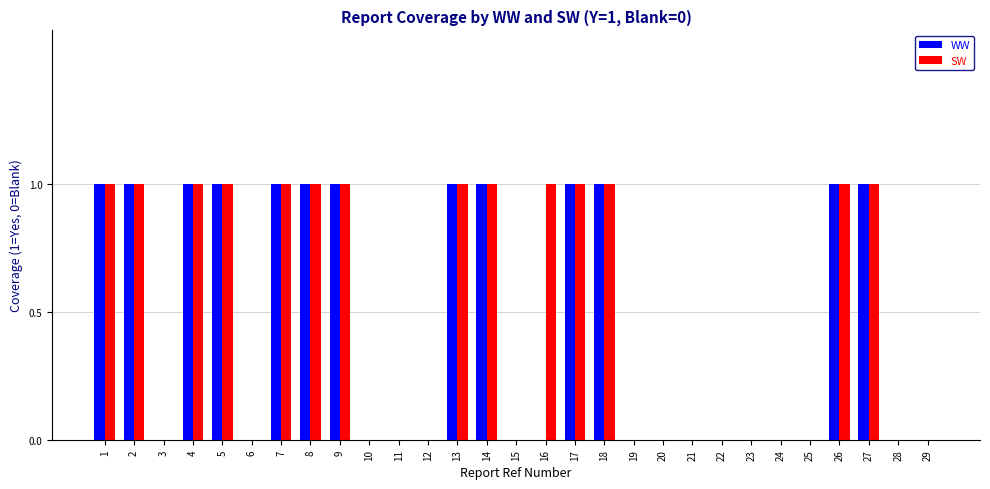

Is it true that SW equals -1 at 23?

False